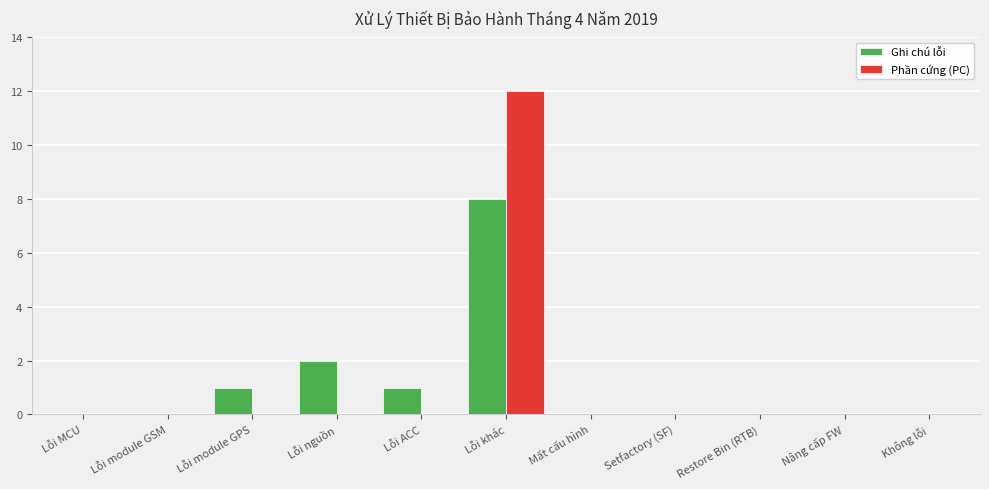

Is the value of Phần cứng (PC) at Restore Bin (RTB) greater than the value of Ghi chú lỗi at Lỗi module GPS?

No